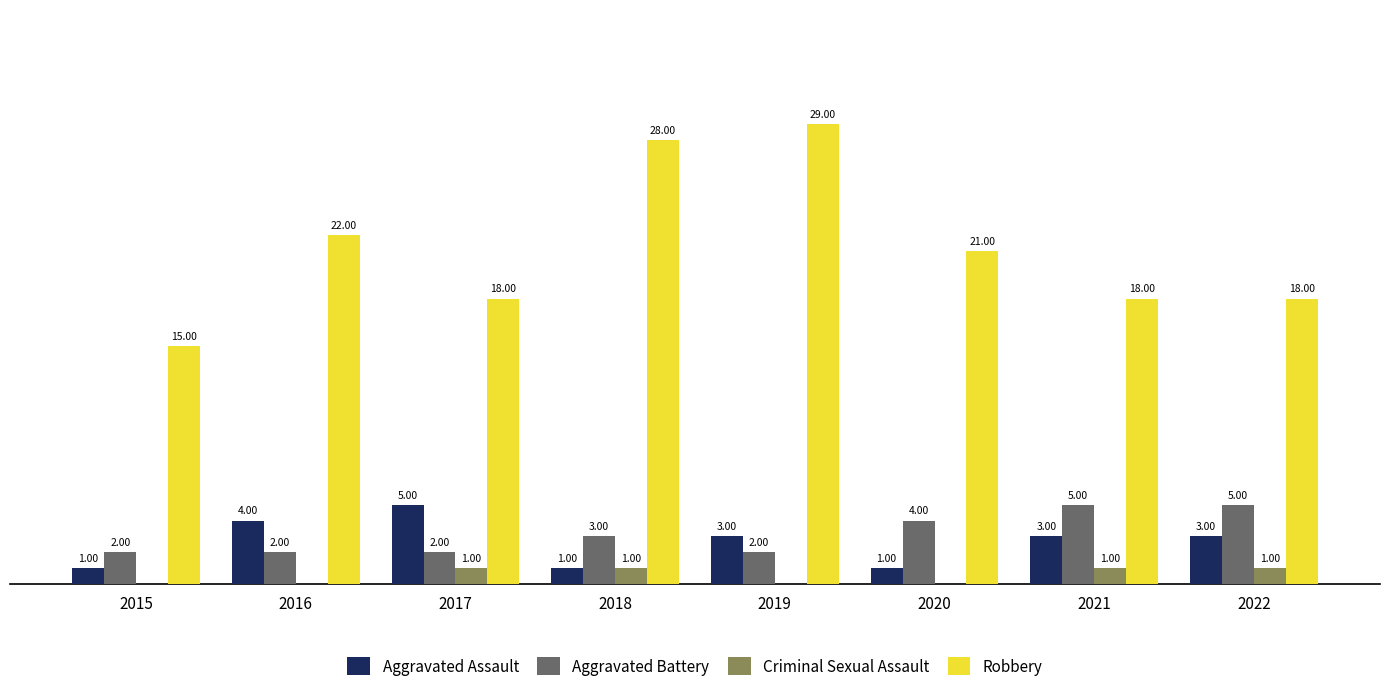

Is the value of Aggravated Battery at 2019 greater than the value of Aggravated Assault at 2019?

No